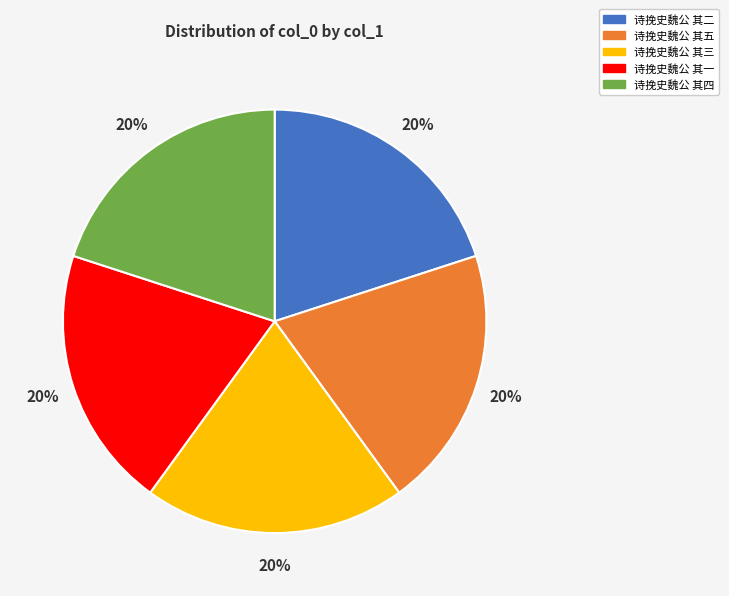

To the nearest percent, what is the combined percentage of 诗挽史魏公 其五 and 诗挽史魏公 其一?

40%